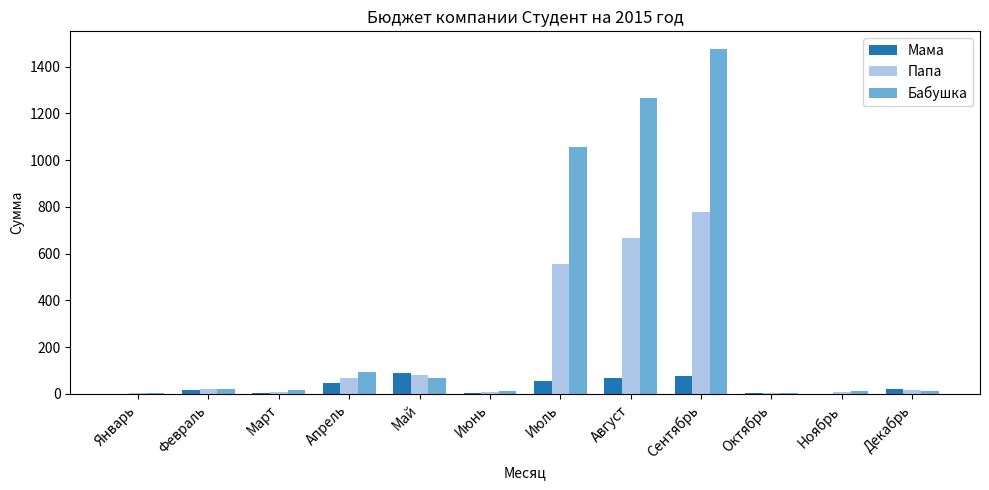

Is the value of Папа at Август greater than the value of Бабушка at Апрель?

Yes